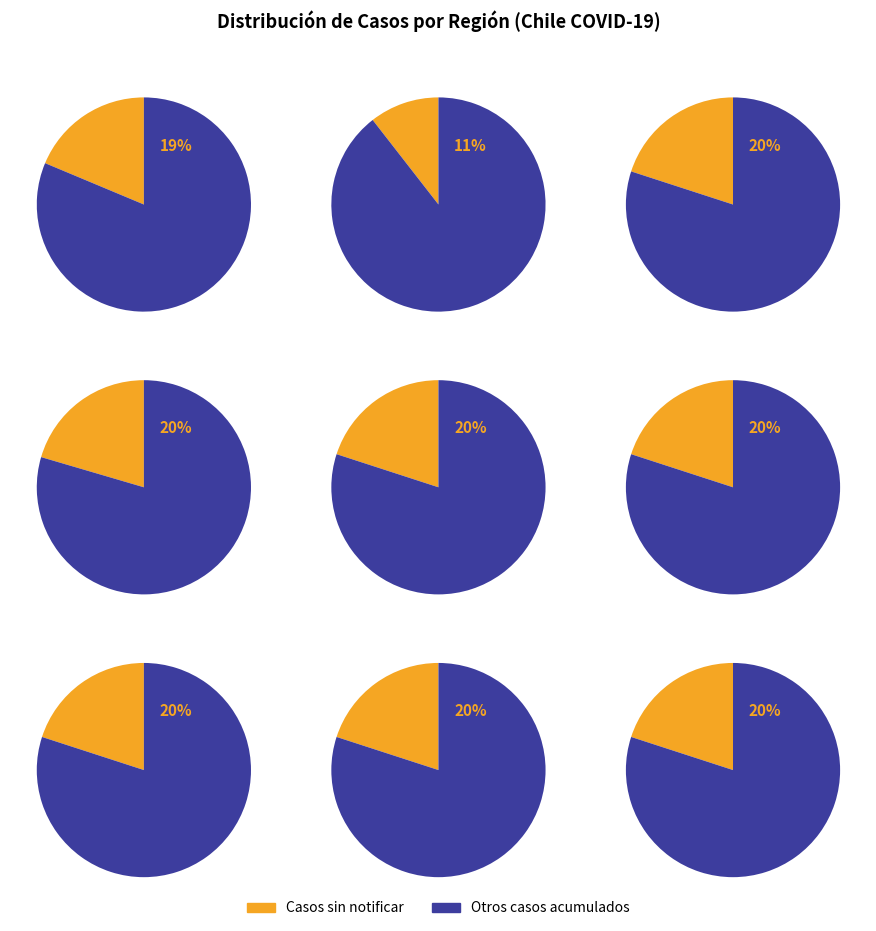

Is 6 the majority of the pie?

No